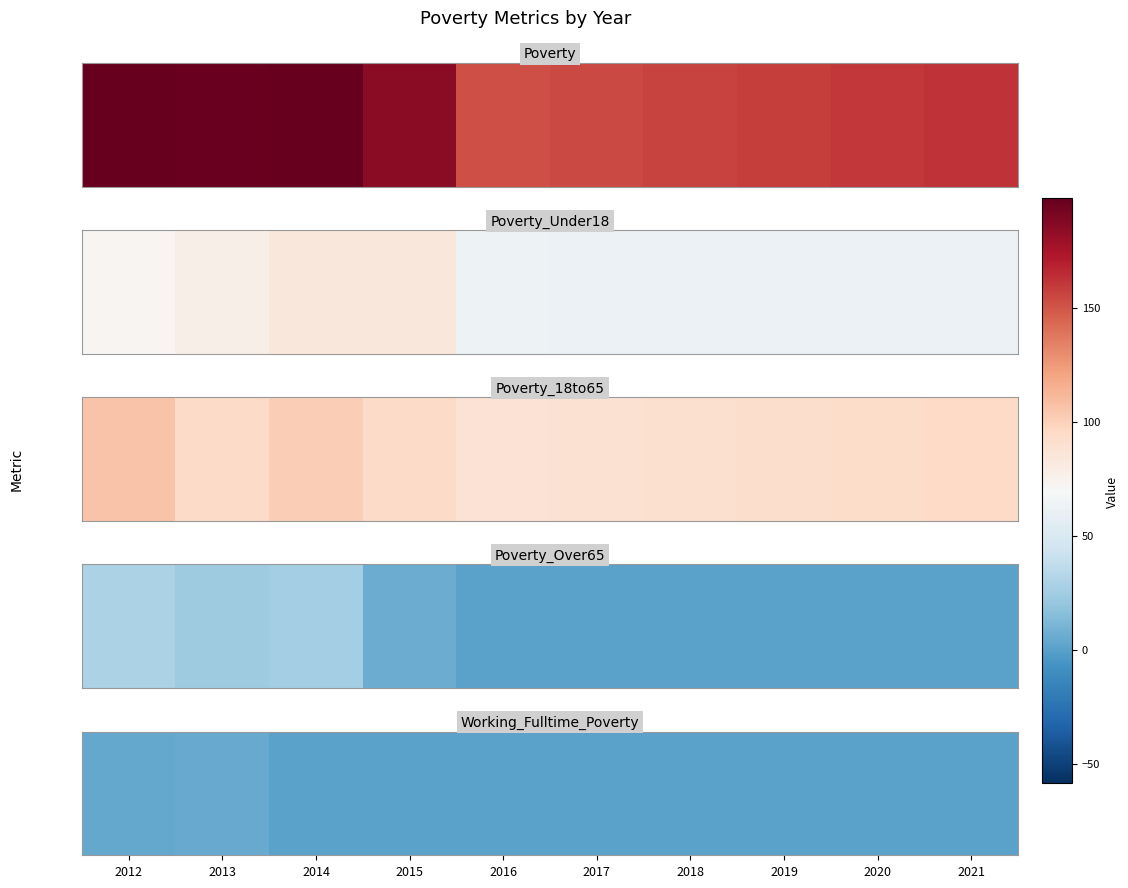

Rank the categories by value from lowest to highest.

2014, 2015, 2016, 2017, 2018, 2019, 2020, 2021, 2012, 2013